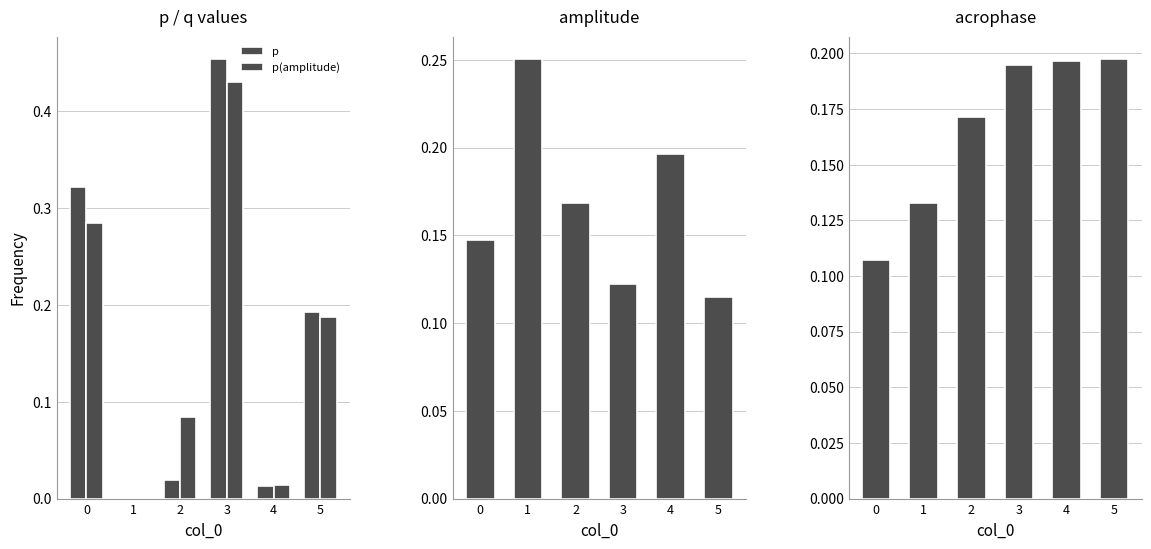

The acrophase series shows 0.1 at 2. True or false?

False